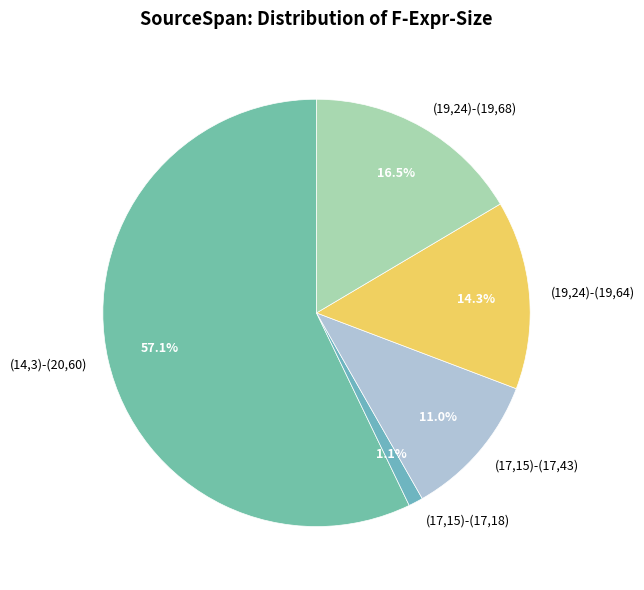

How many slices are in this pie chart?

5